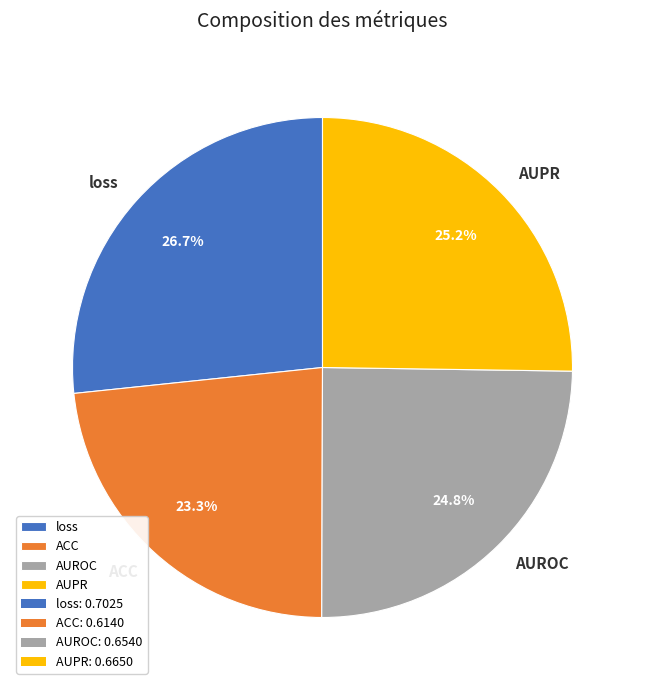

To the nearest percent, what portion does AUROC represent?

25%